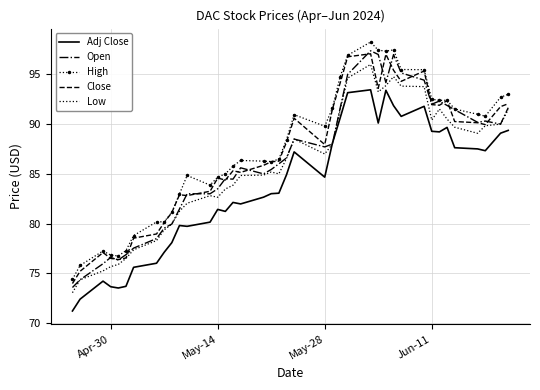

What is the highest value of the Open series?

97.4